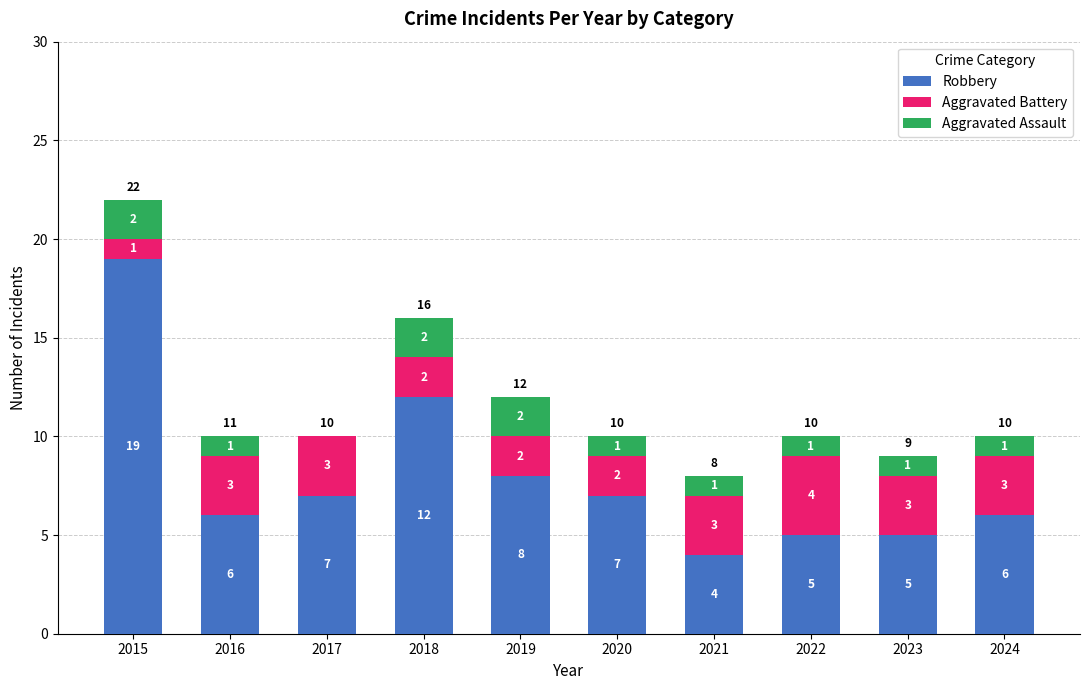

What is the total value across all series at 2022?

10